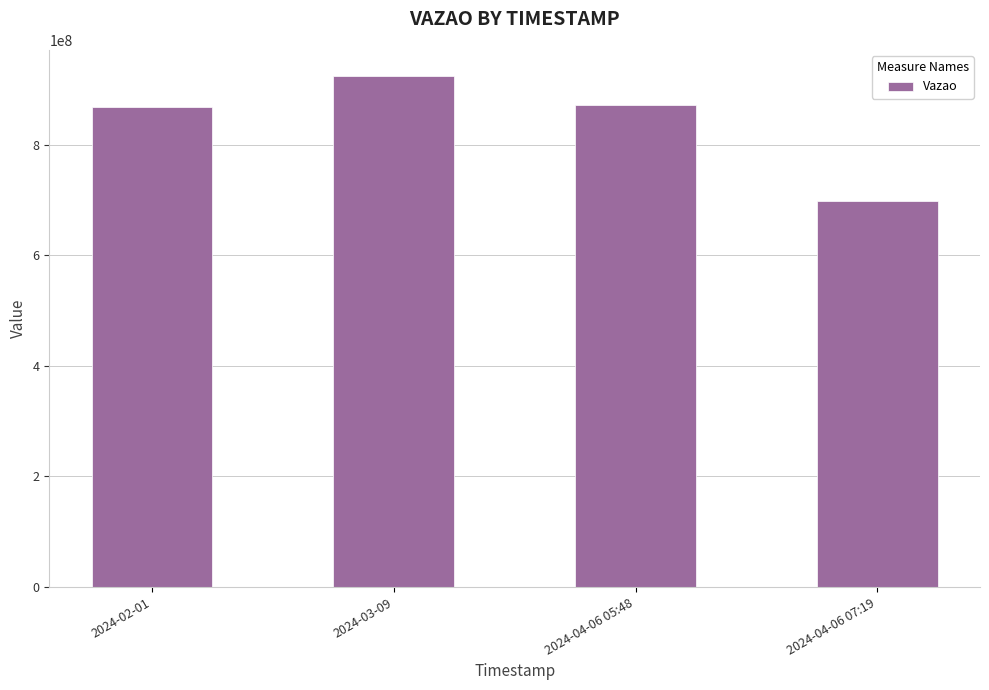

Where does the data first go above 871364390?

2024-03-09